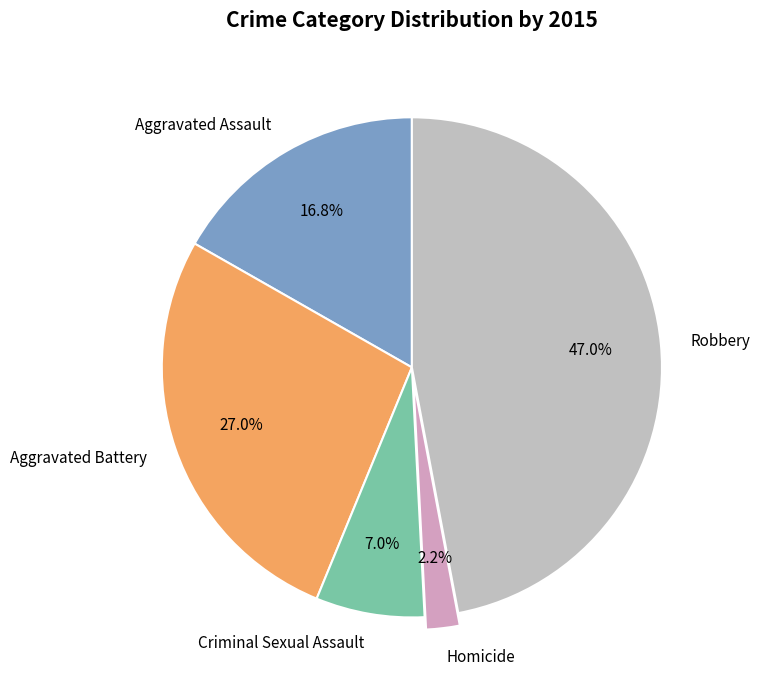

To the nearest percent, what is the combined percentage of Robbery and Homicide?

49%